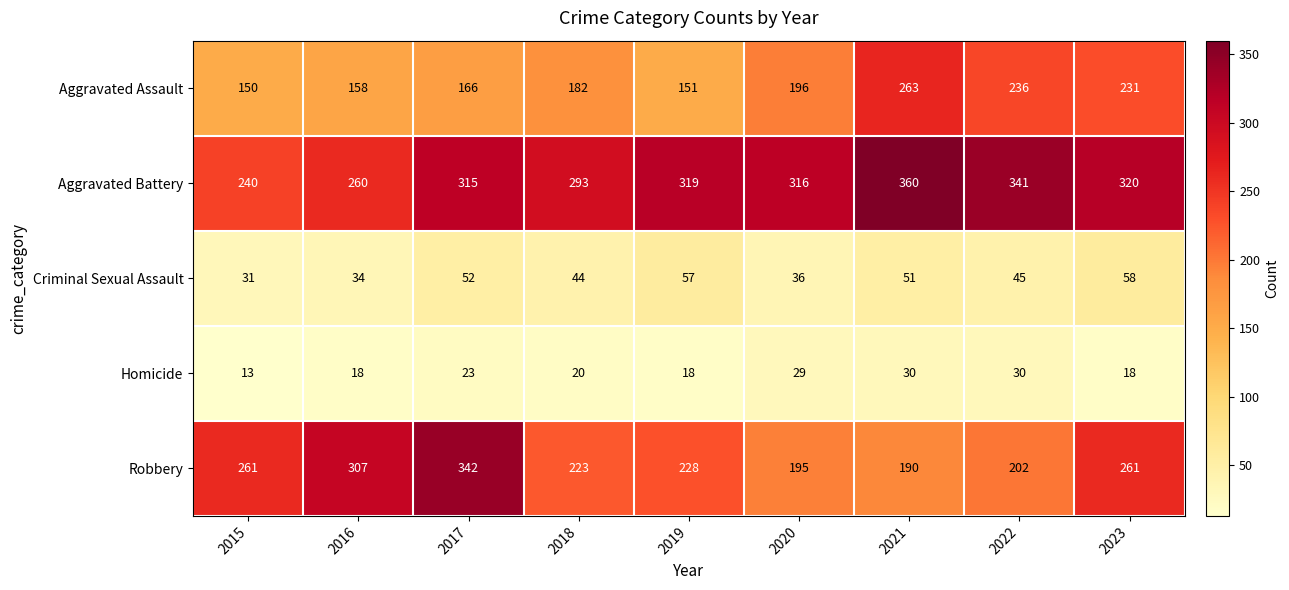

What is the minimum value for Criminal Sexual Assault?

31